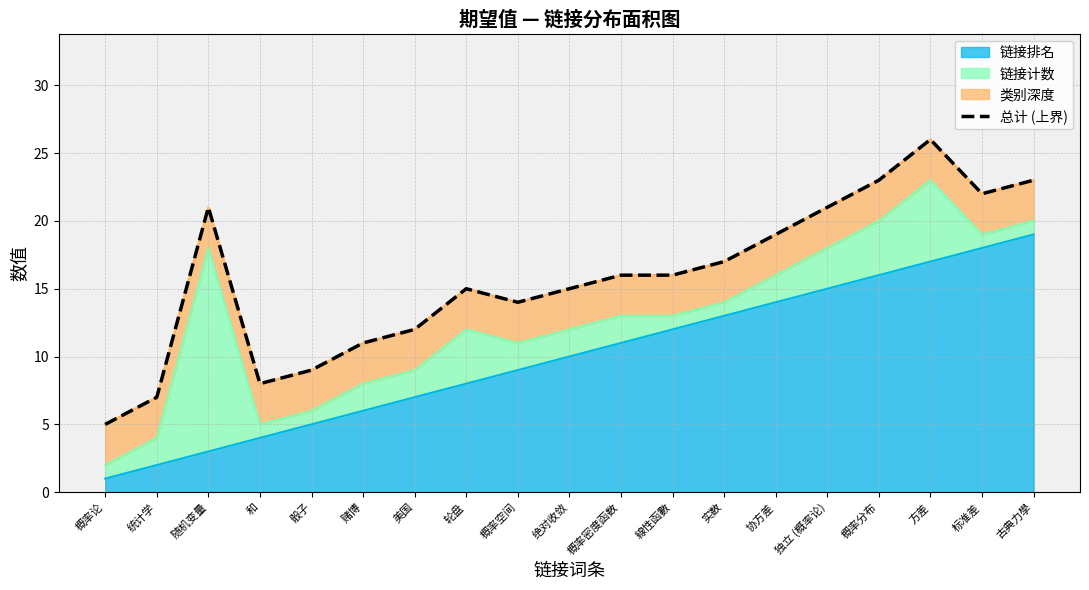

How many lines are shown in the chart?

1